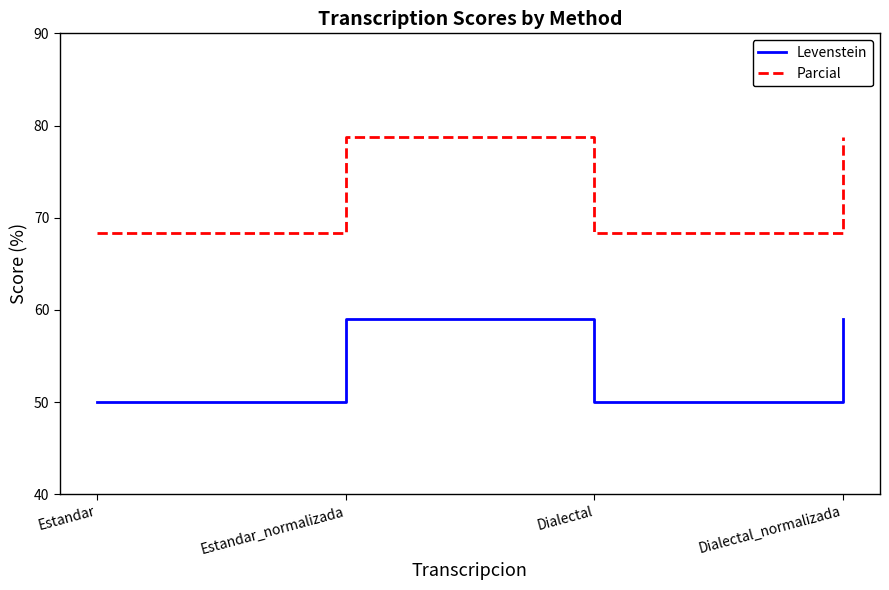

How many lines are shown in the chart?

2